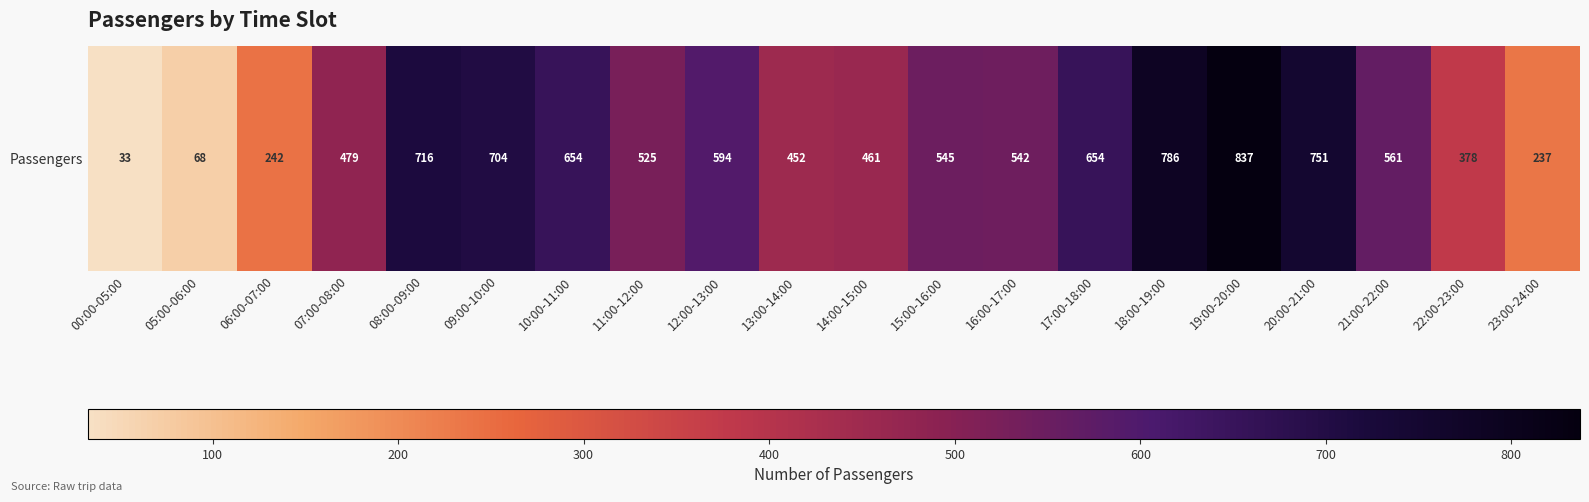

What is the change in value from 09:00-10:00 to 10:00-11:00?

-50